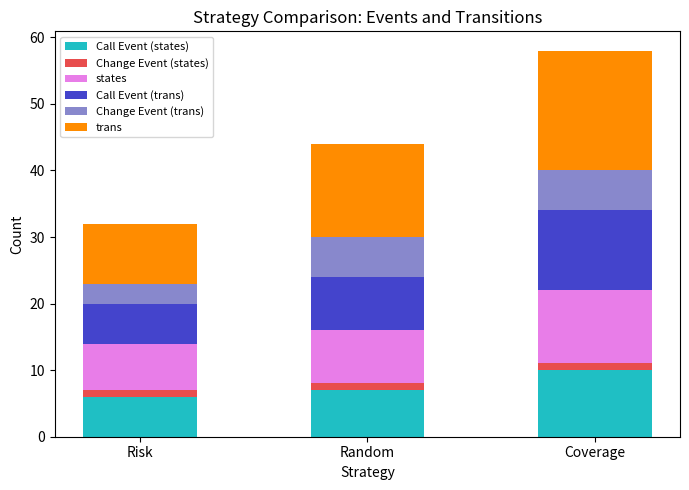

At which category is the sum across all series the highest?

Coverage